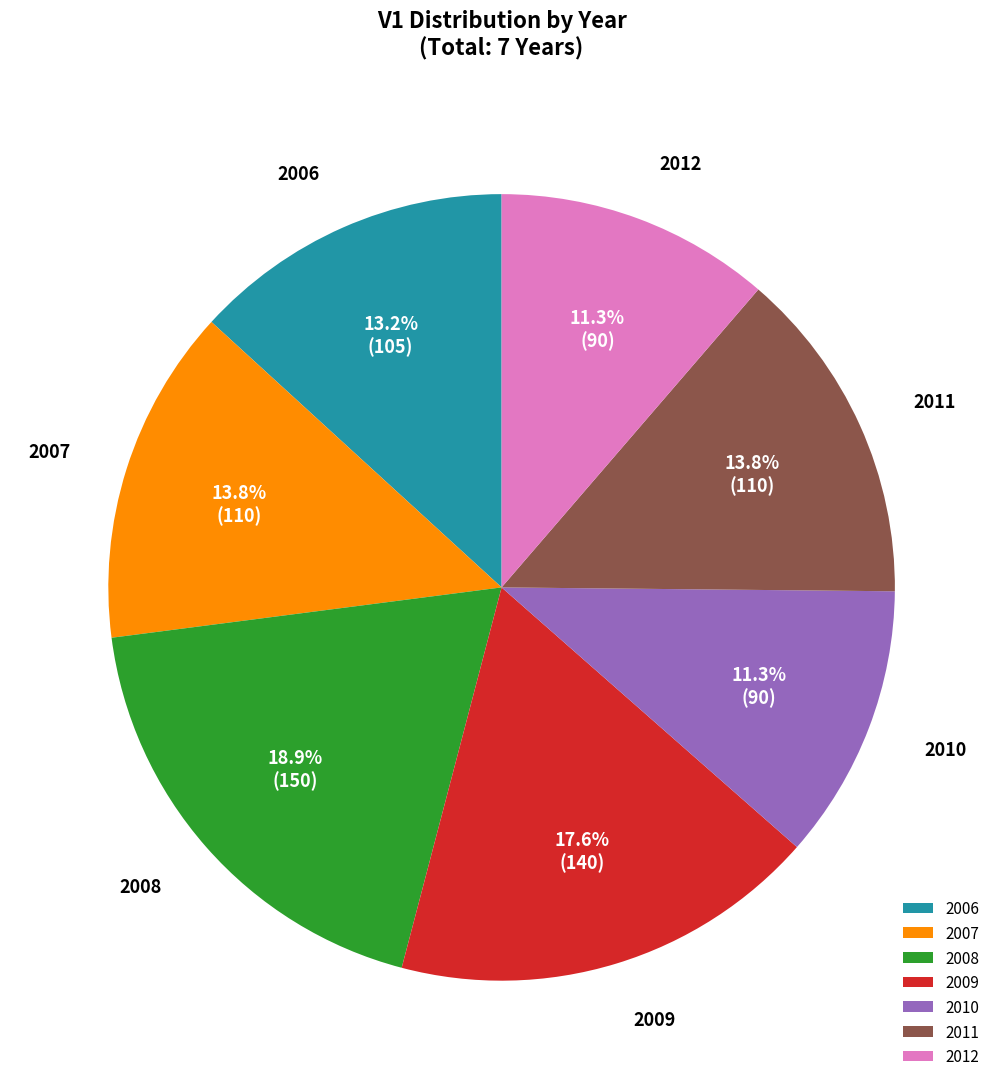

Is 2007 the majority of the pie?

No